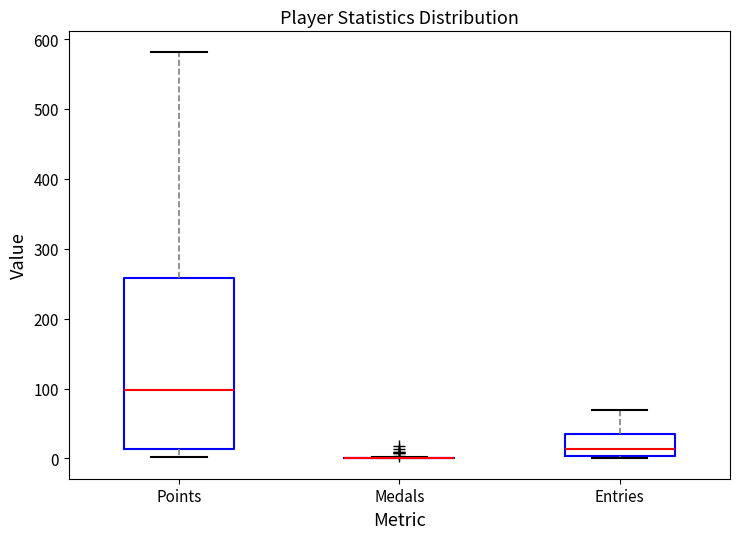

Reading left to right, read every box against the y-axis: the position of its median line, the range the box covers, and the ends of its whiskers. The values are not printed on the chart, so give them approximately, as read against the axis.

Points: median 100, box 10 to 260, whiskers 0 to 580
Medals: box collapsed to a line at 0, whiskers 0 to 0
Entries: median 10, box 0 to 40, whiskers 0 to 70